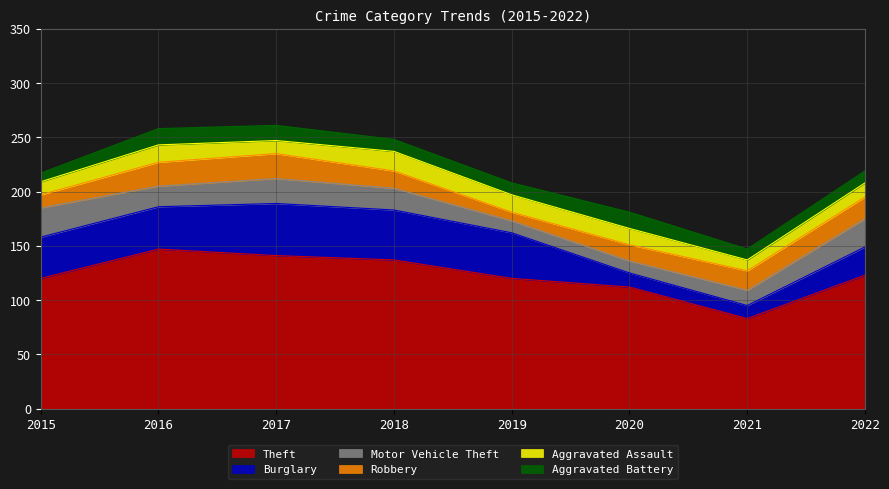

What are all the series names shown in the legend?

Theft, Burglary, Motor Vehicle Theft, Robbery, Aggravated Assault, Aggravated Battery